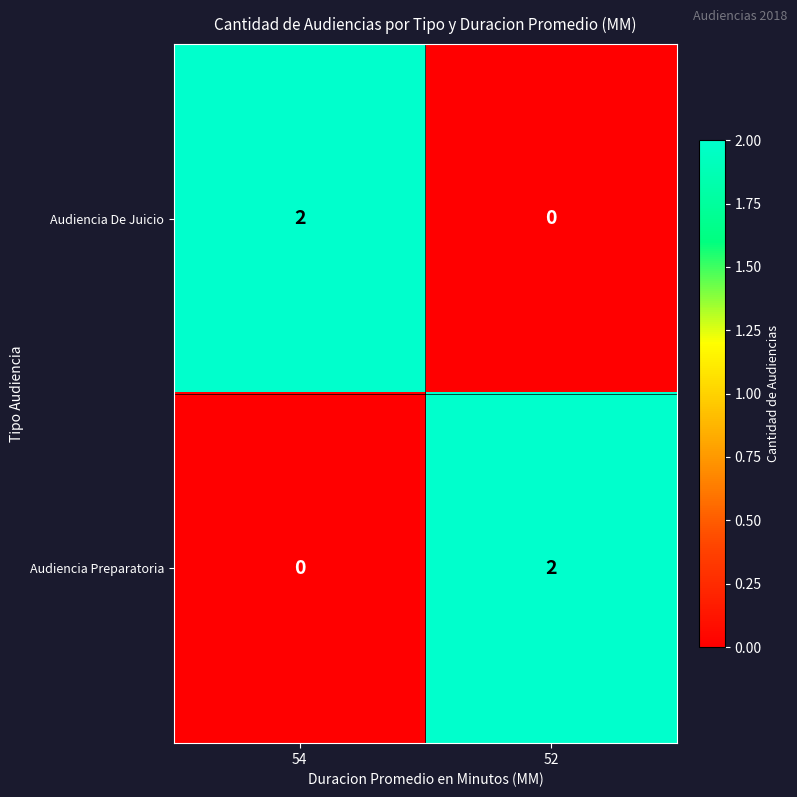

How many categories are shown in the chart?

2